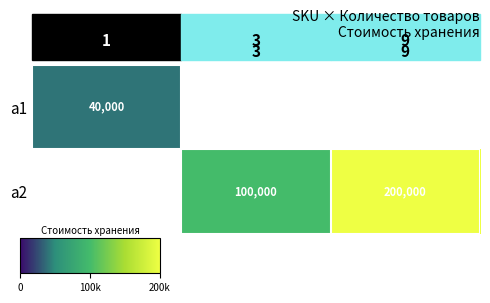

What is the difference between the a2 values at 3 and 9?

100000